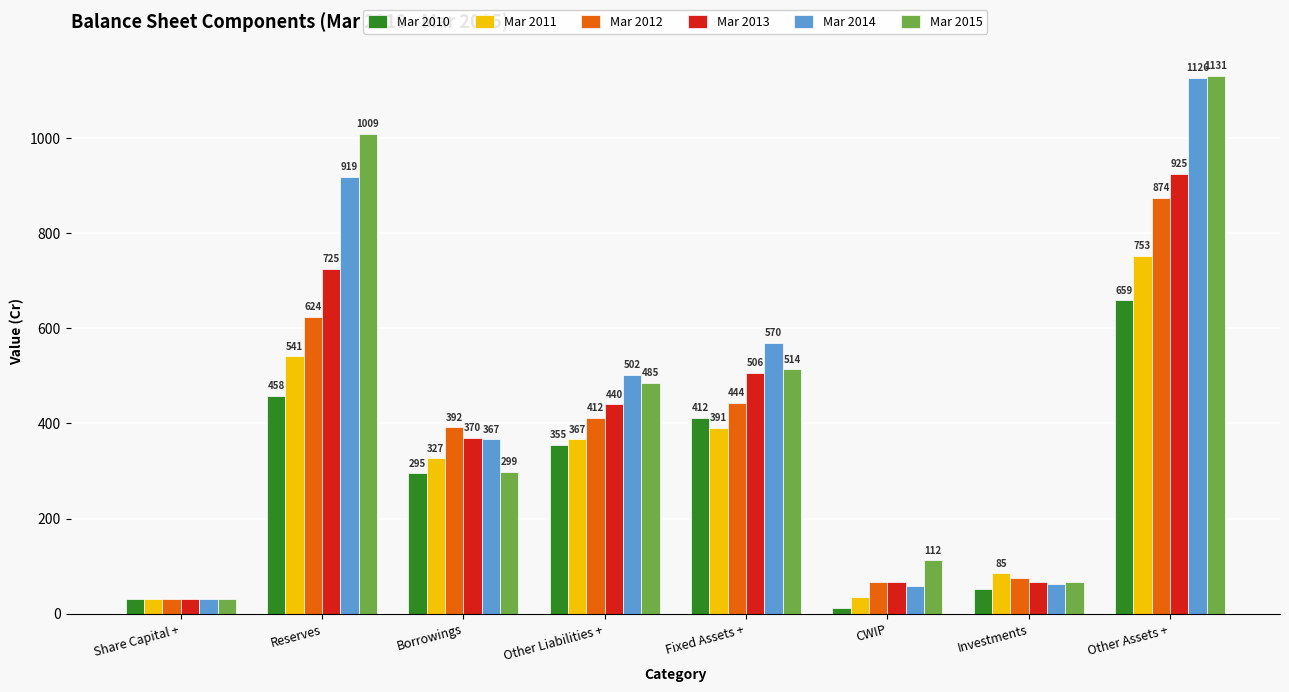

Which category has the lowest value in the Mar 2014 series?

Share Capital +